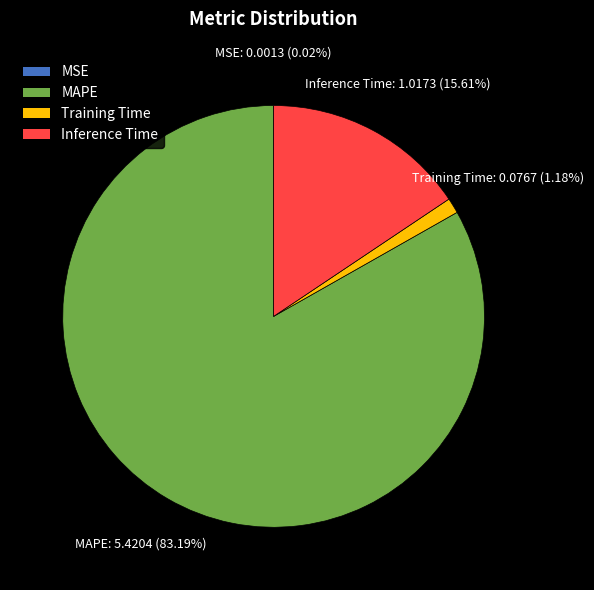

What is the majority slice?

MAPE